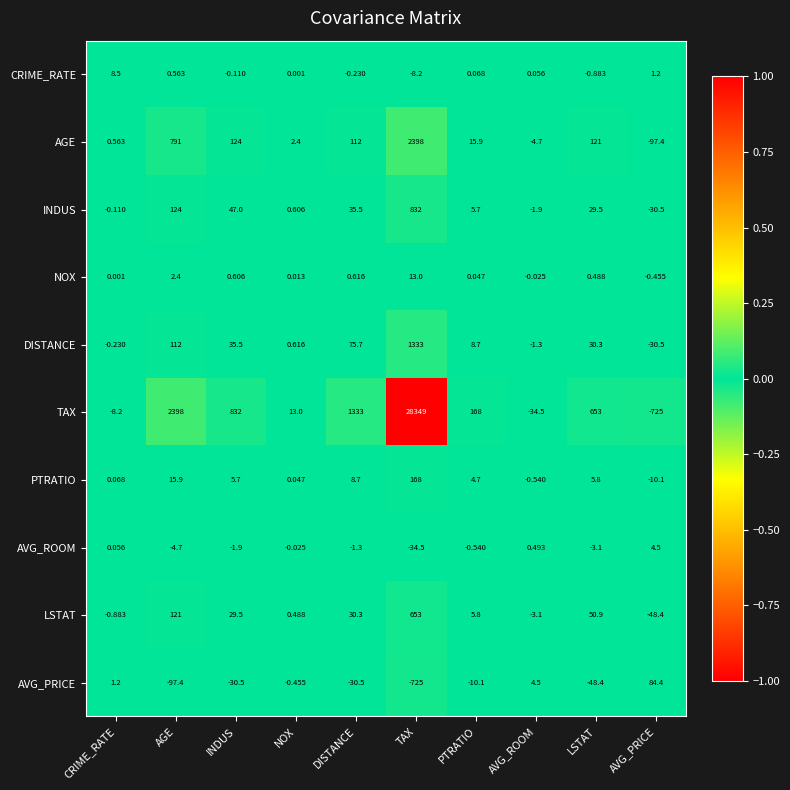

How many categories are shown in the chart?

10